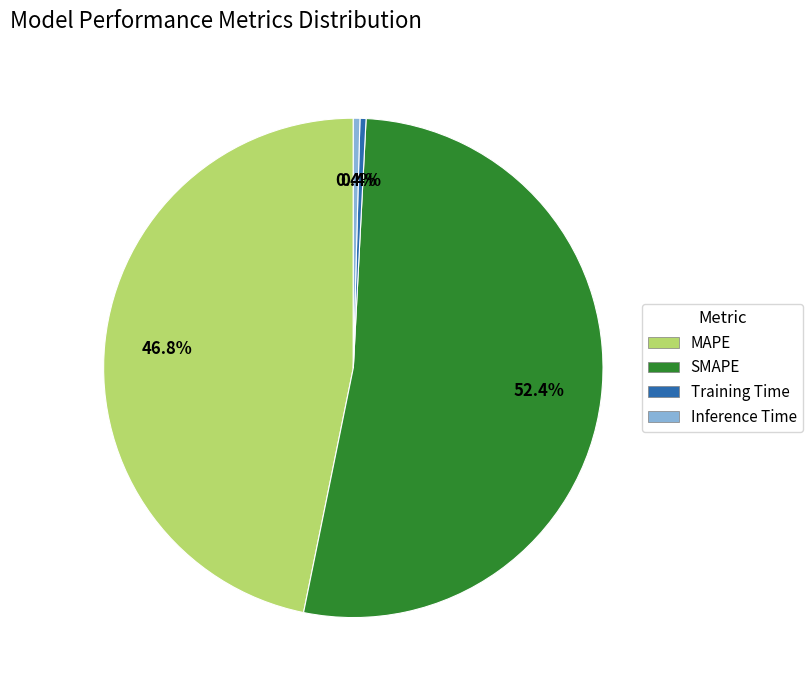

Which category accounts for the majority?

SMAPE